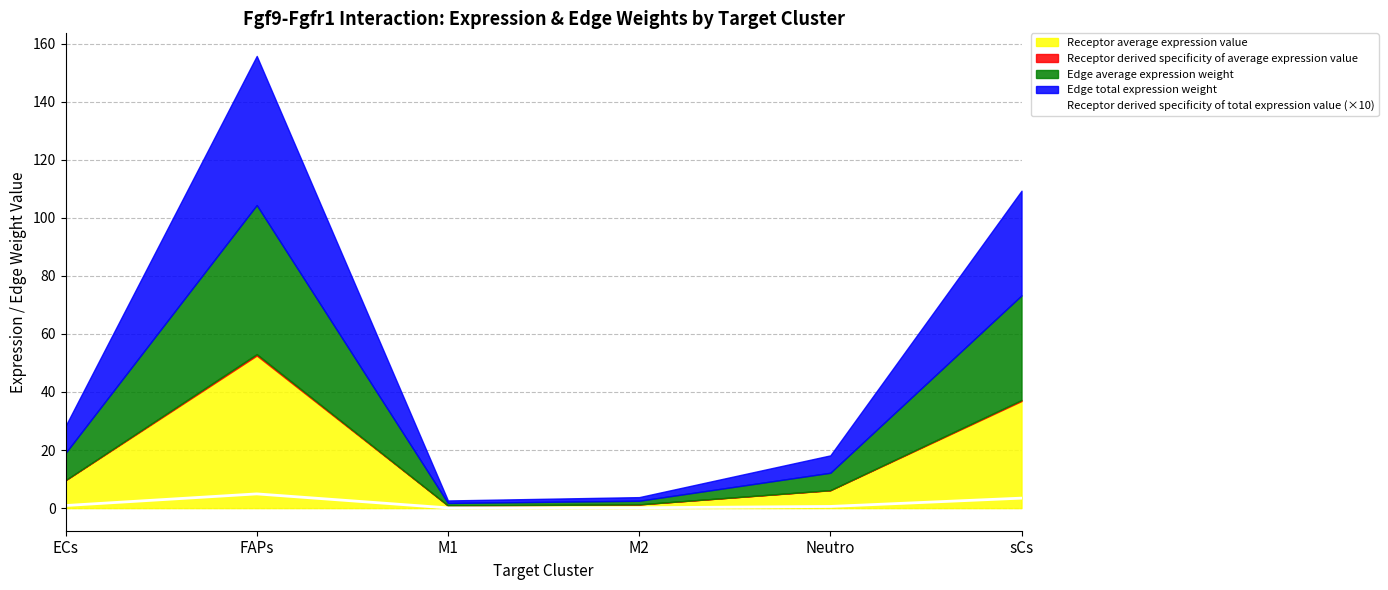

Where is the data nearest to the value 2?

ECs